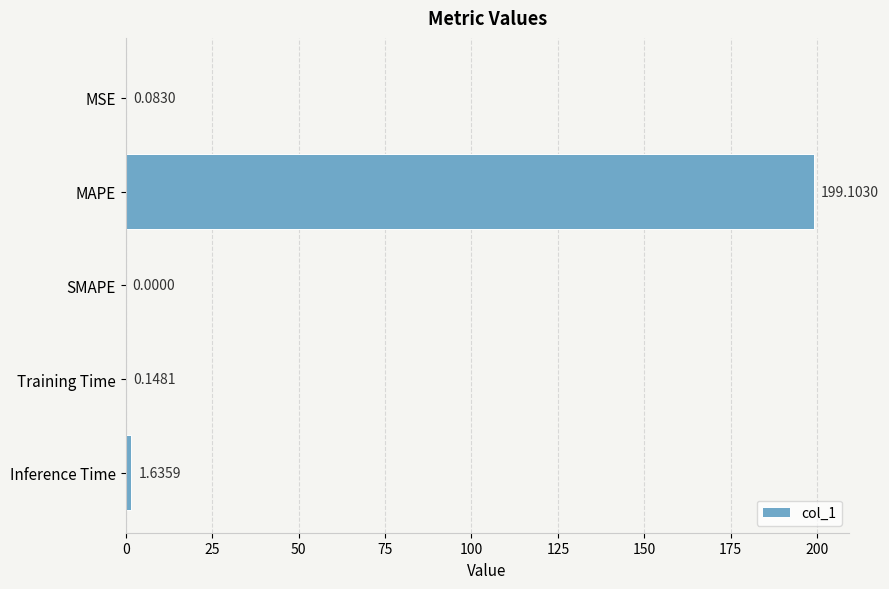

Where is the data nearest to the value 99?

Inference Time